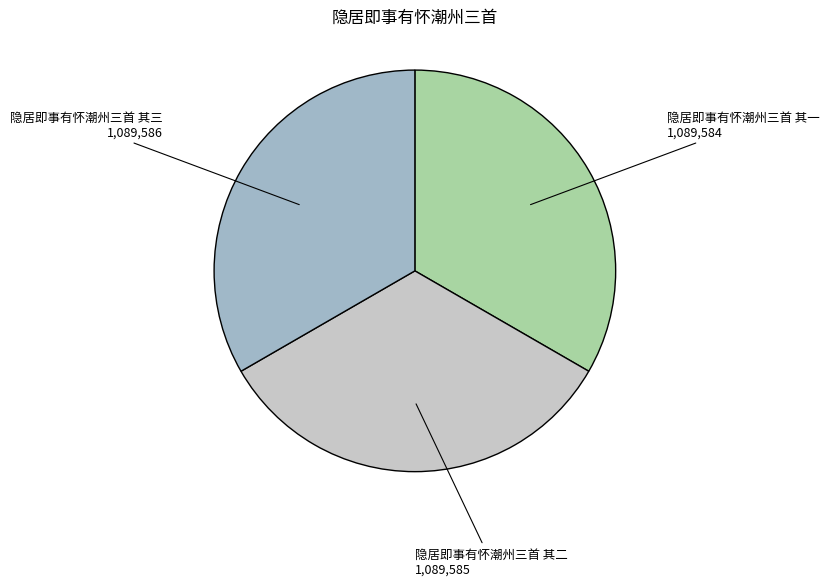

True or false: 隐居即事有怀潮州三首 其三 accounts for 33% of the total.

True